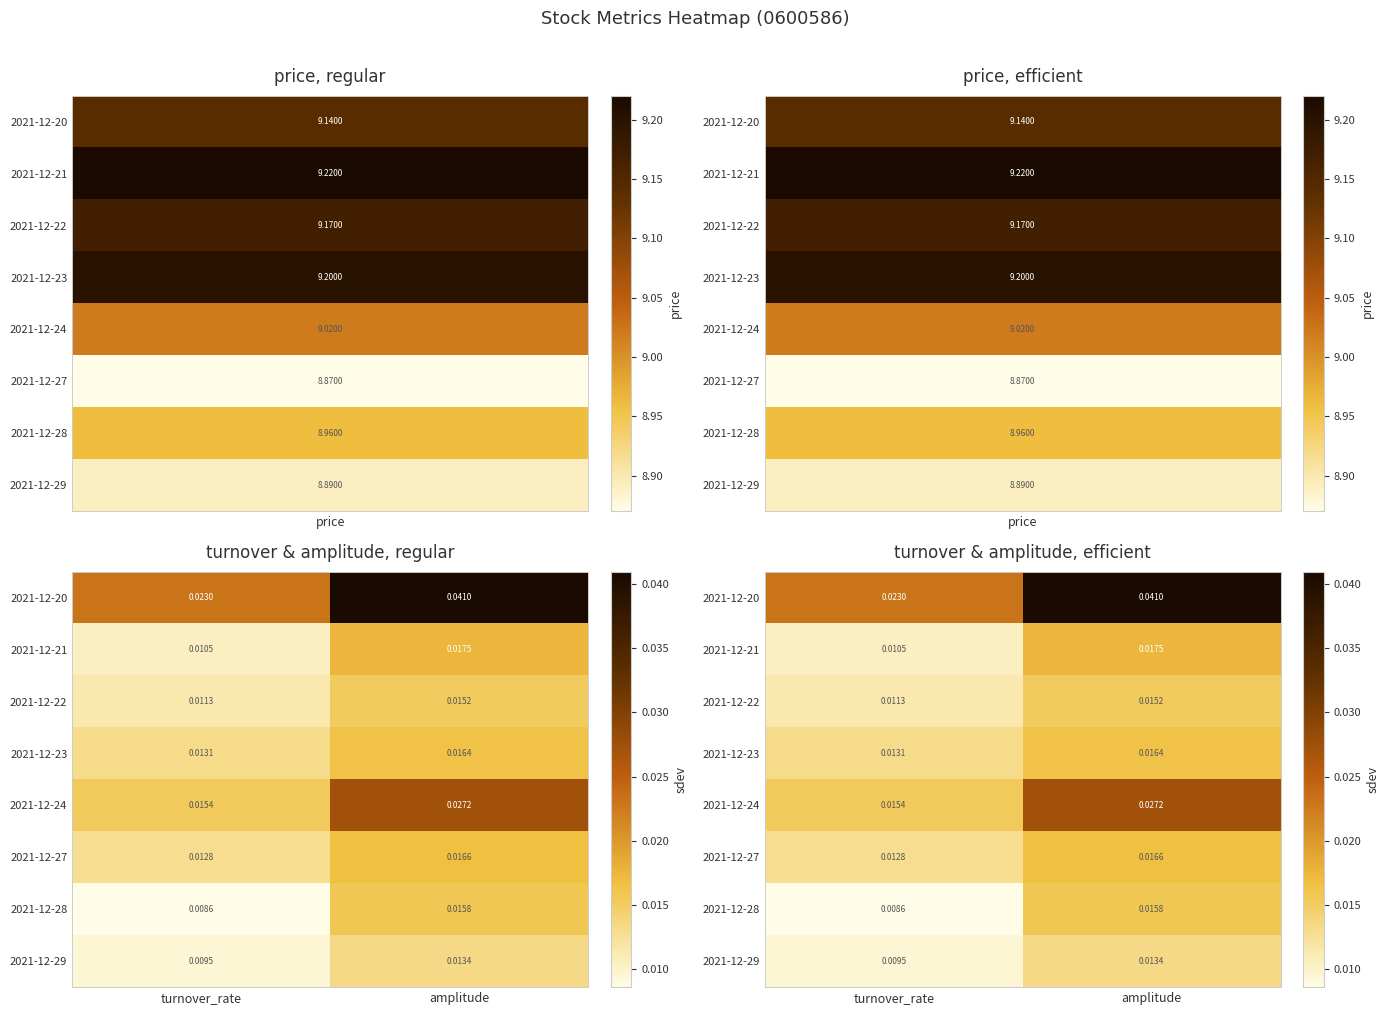

Is it true that 2021-12-28 equals 0.0 at amplitude?

True